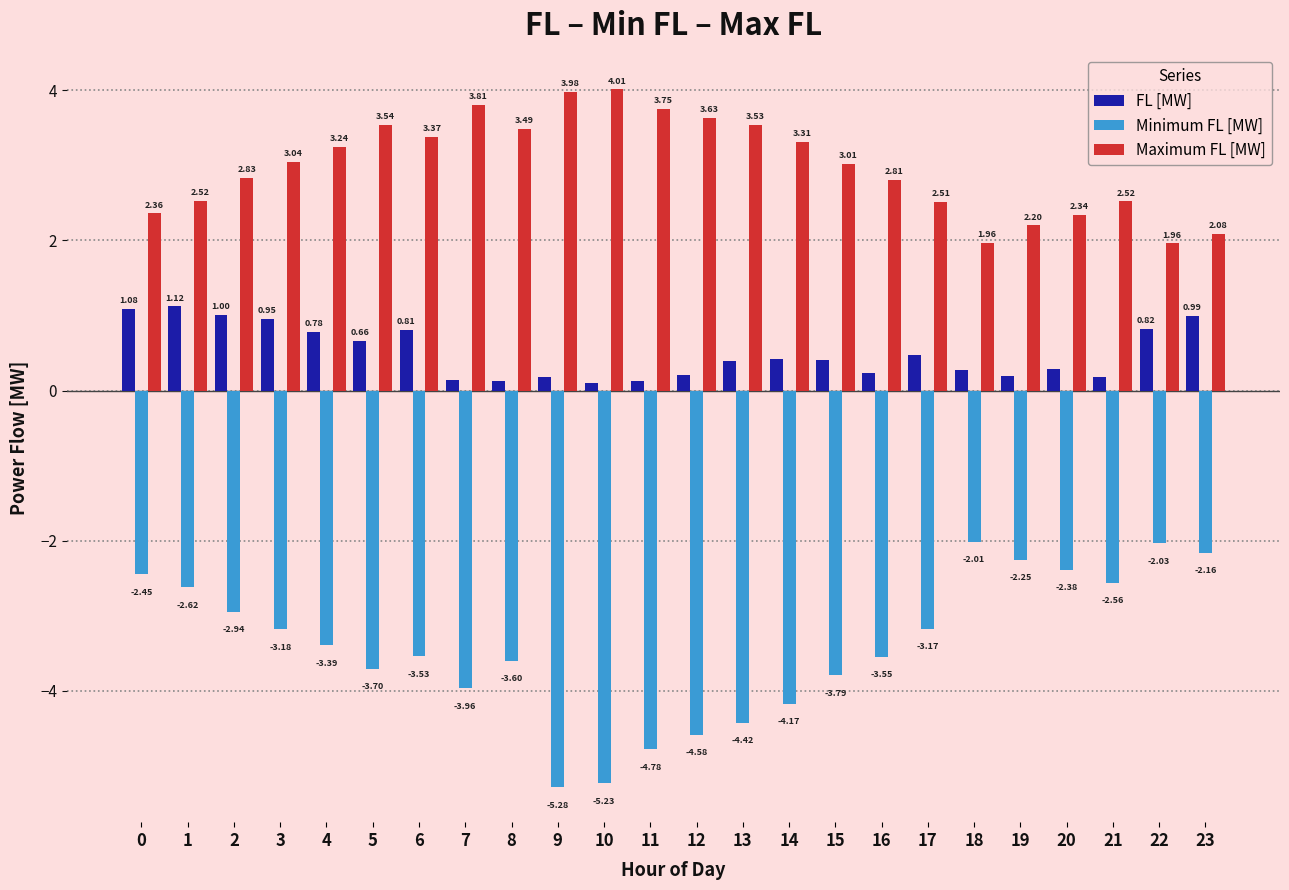

Rank the series by their maximum value, from highest to lowest.

Maximum FL [MW], FL [MW], Minimum FL [MW]